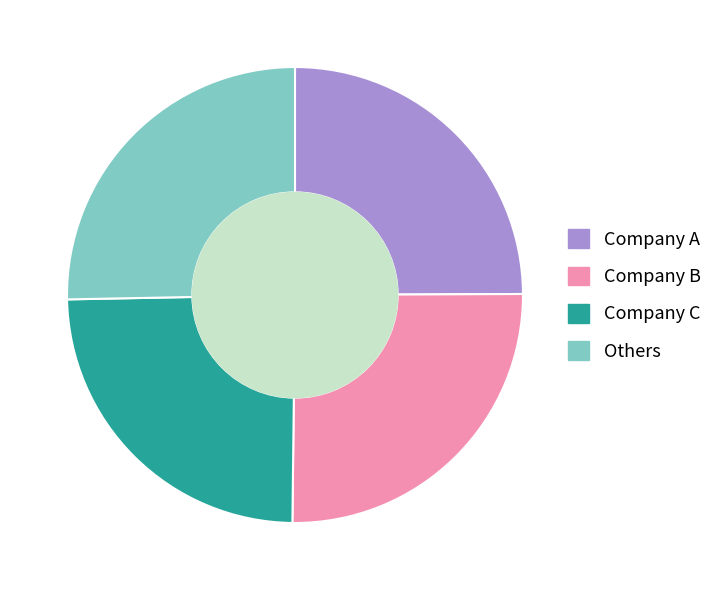

Does Company B represent more than half of the total?

No